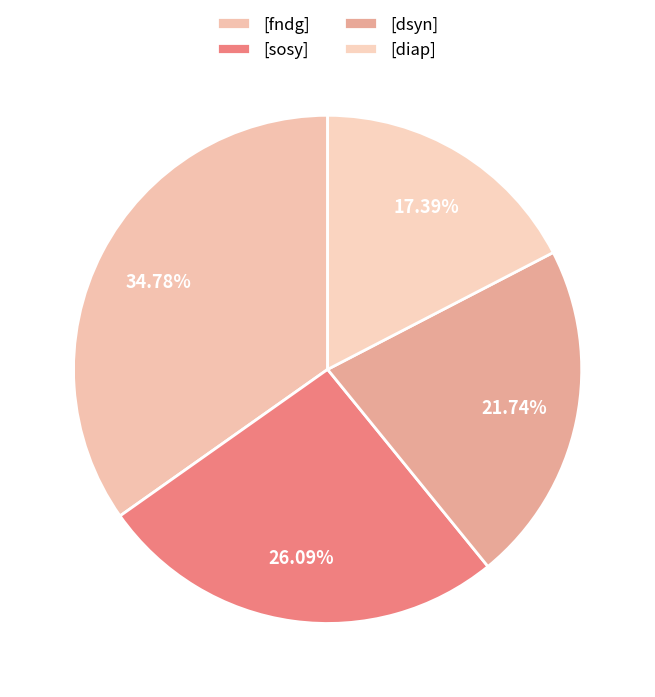

The [dsyn] slice represents 22% of the pie. True or false?

True